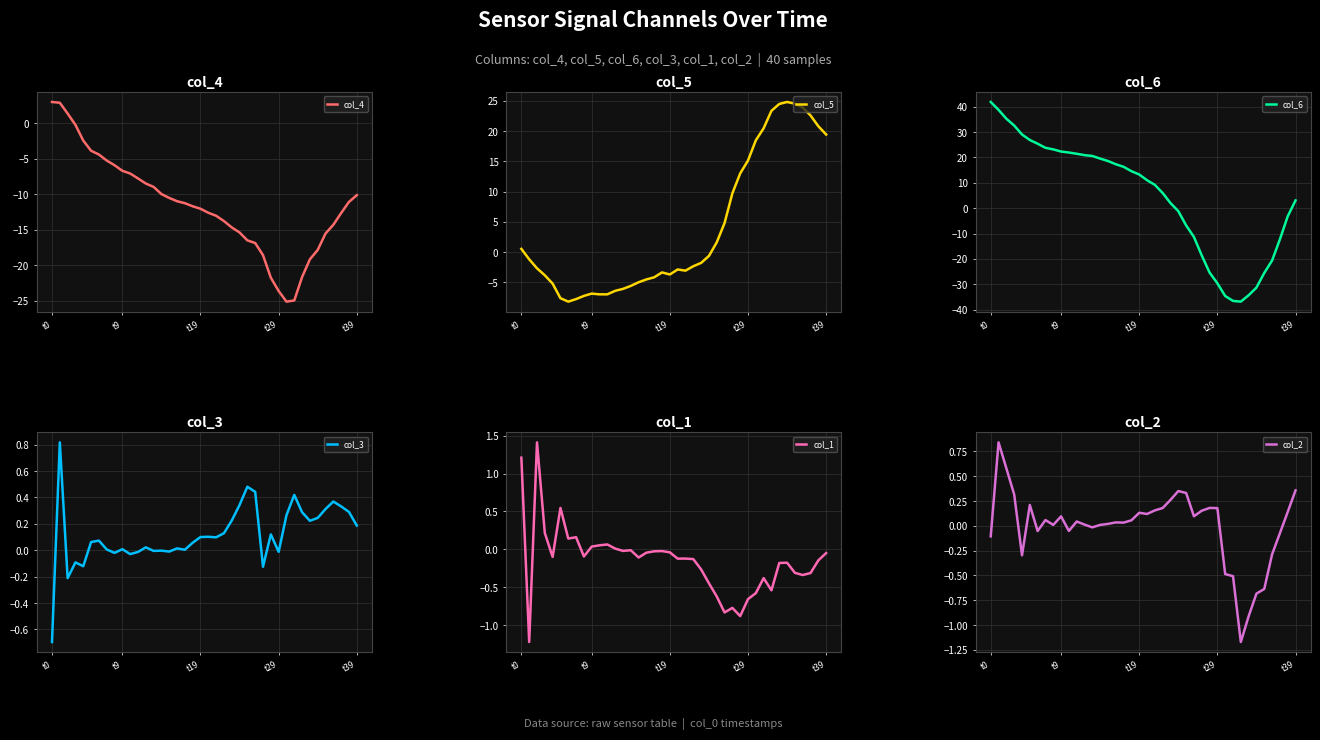

How many values in the col_6 series are below 13?

20